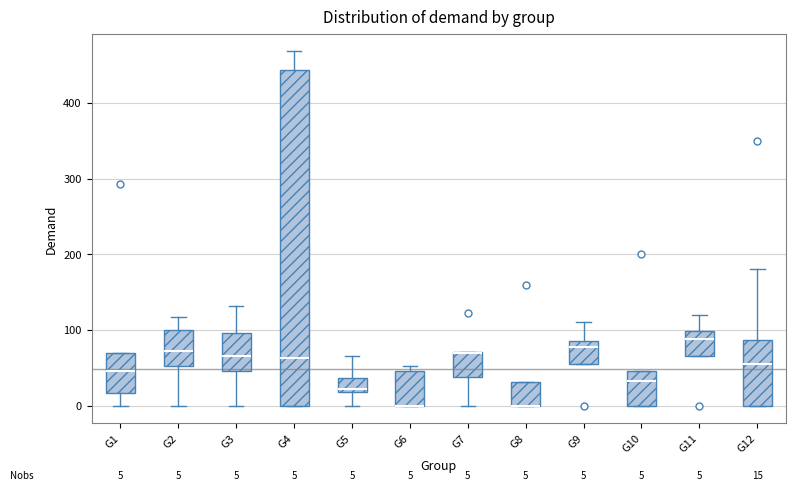

Which box is the tallest, from its lower edge to its upper edge?

G4